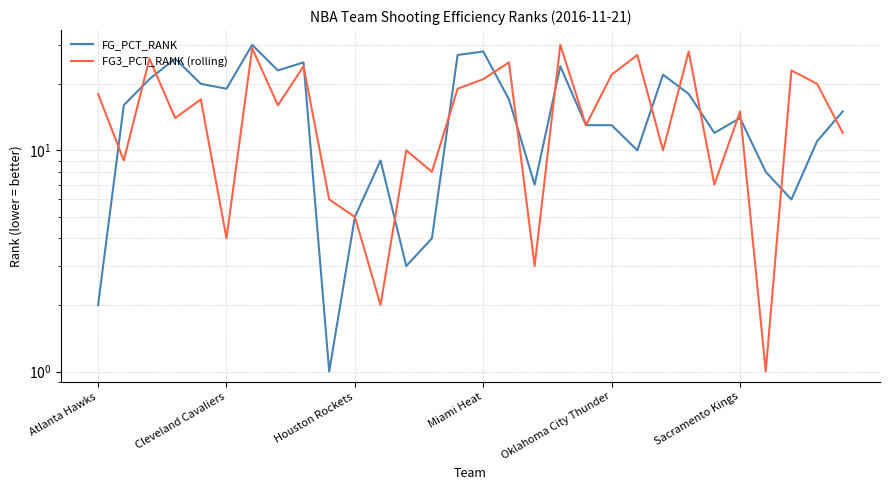

Which series has the largest total across all categories?

FG3_PCT_RANK (rolling)